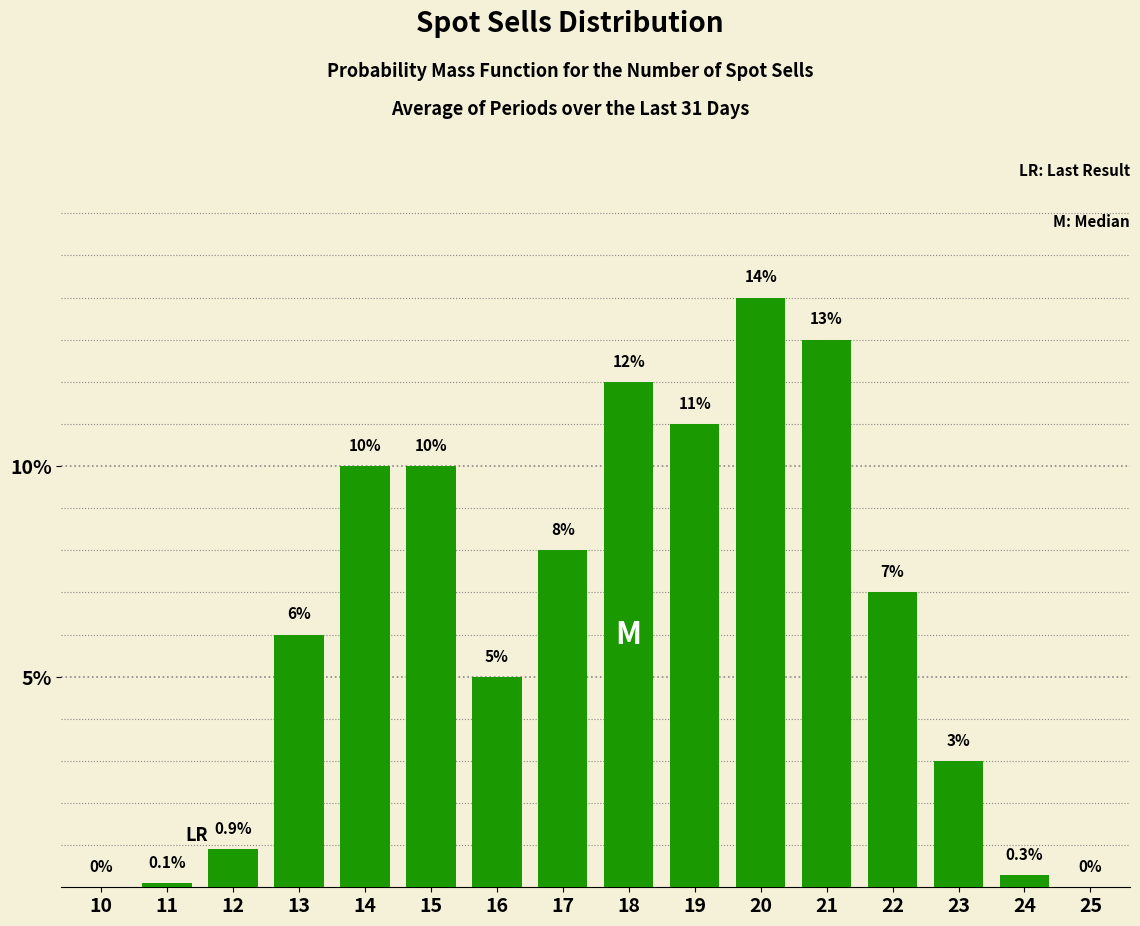

Reading left to right, transcribe all the data shown in this chart.

10=0.0	11=0.1	12=0.9	13=6.0	14=10.0	15=10.0	16=5.0	17=8.0	18=12.0	19=11.0	20=14.0	21=13.0	22=7.0	23=3.0	24=0.3	25=0.0